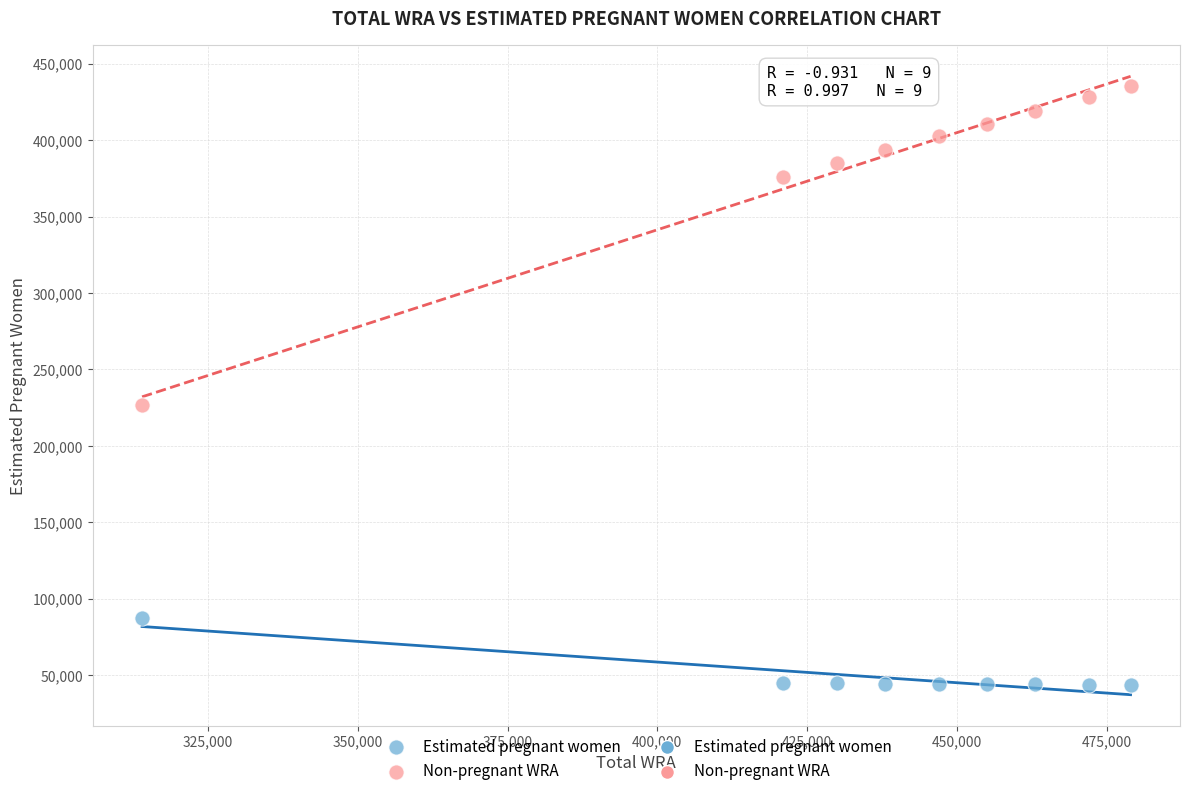

In the Non-pregnant WRA series, what Y value is closest to 330978?

376134.7